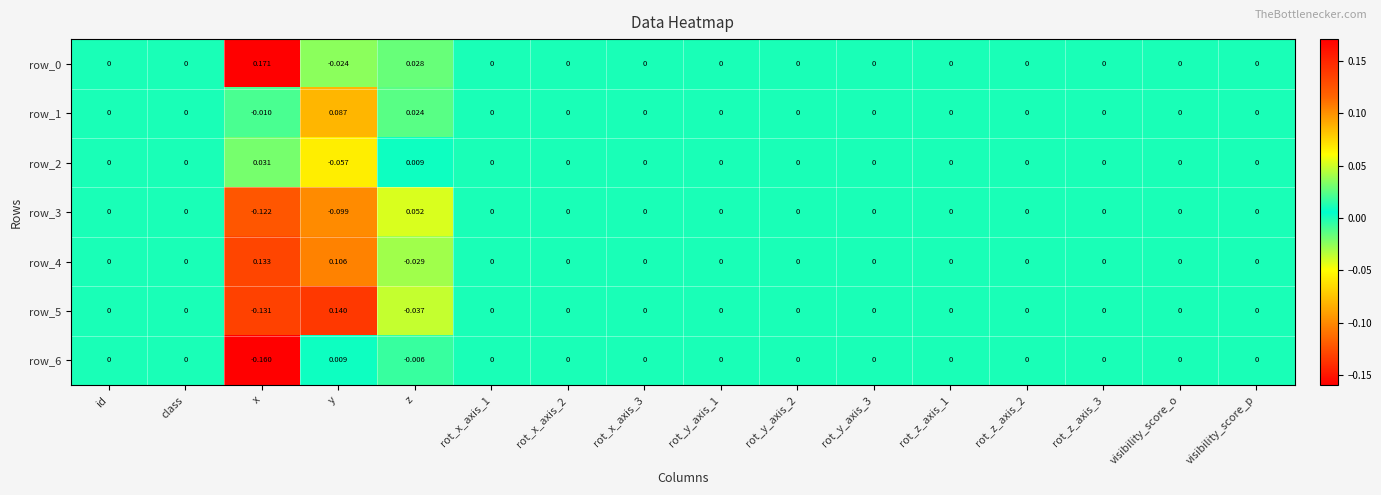

Which category has the highest value in the row_6 series?

y